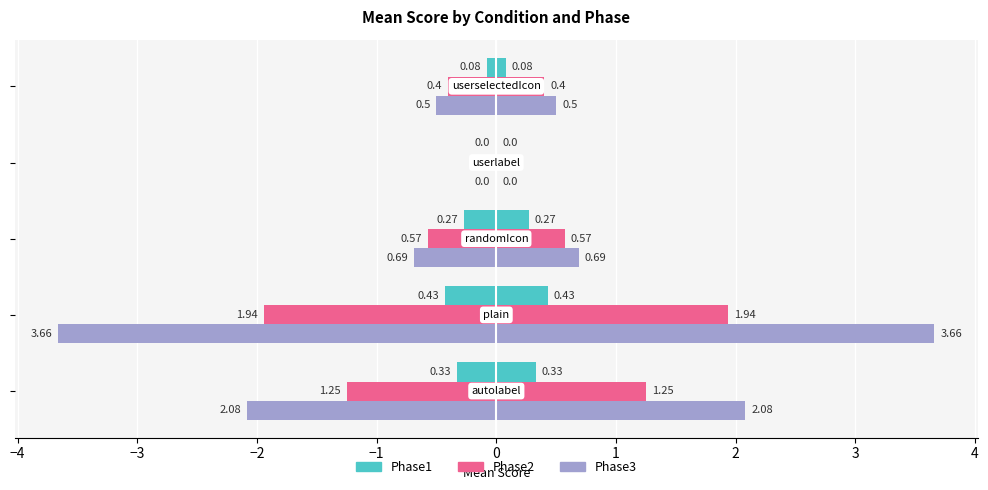

What is the difference between the maximum and minimum values in the Phase1 series?

0.4